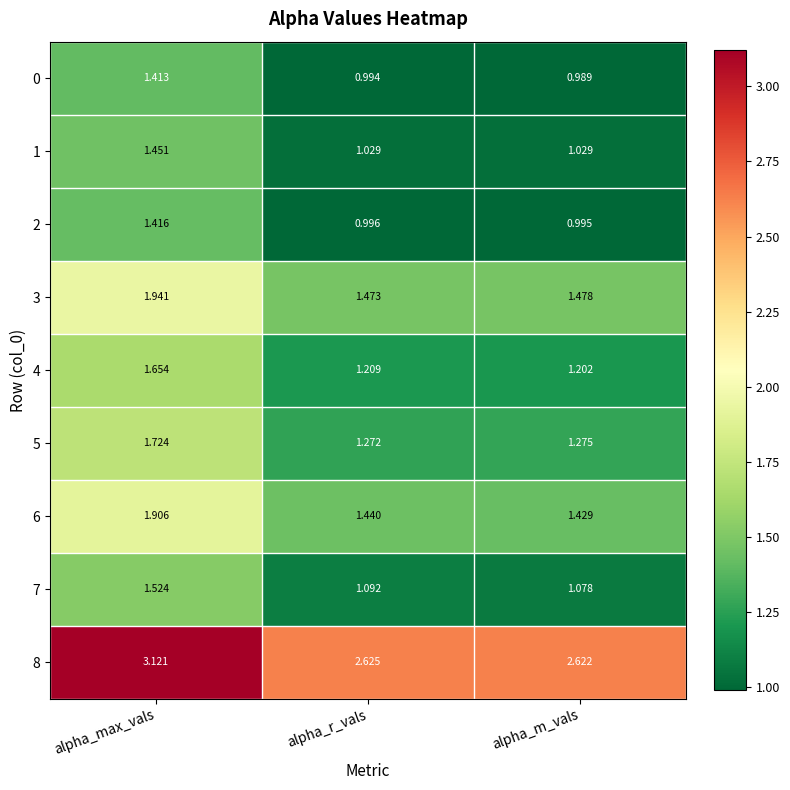

At how many categories does at least one series exceed 3?

1